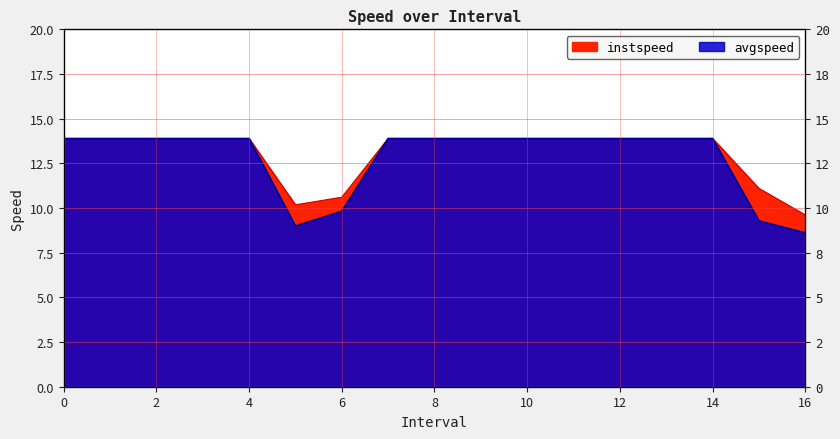

Is it true that instspeed equals 23.9 at 9?

False